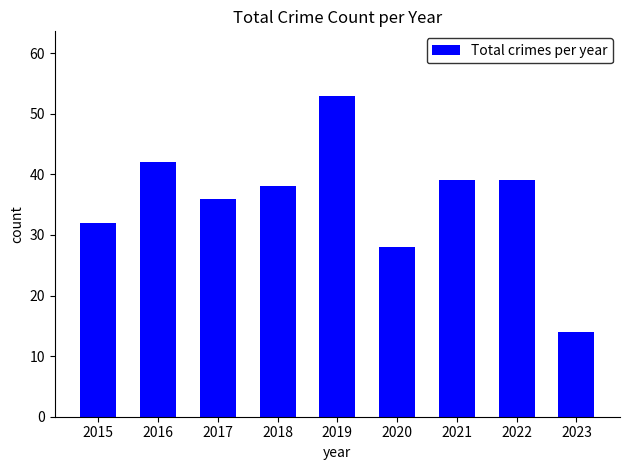

Are the bars horizontal?

No